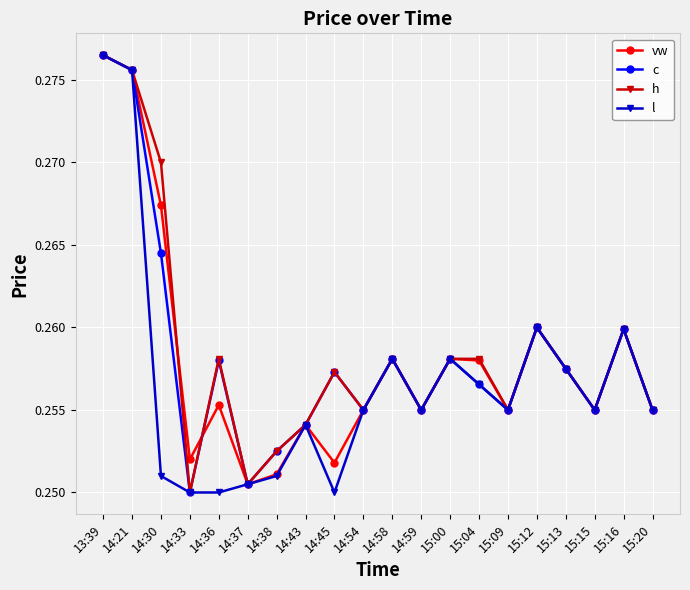

What is the label of the 19th point from the left?

15:16